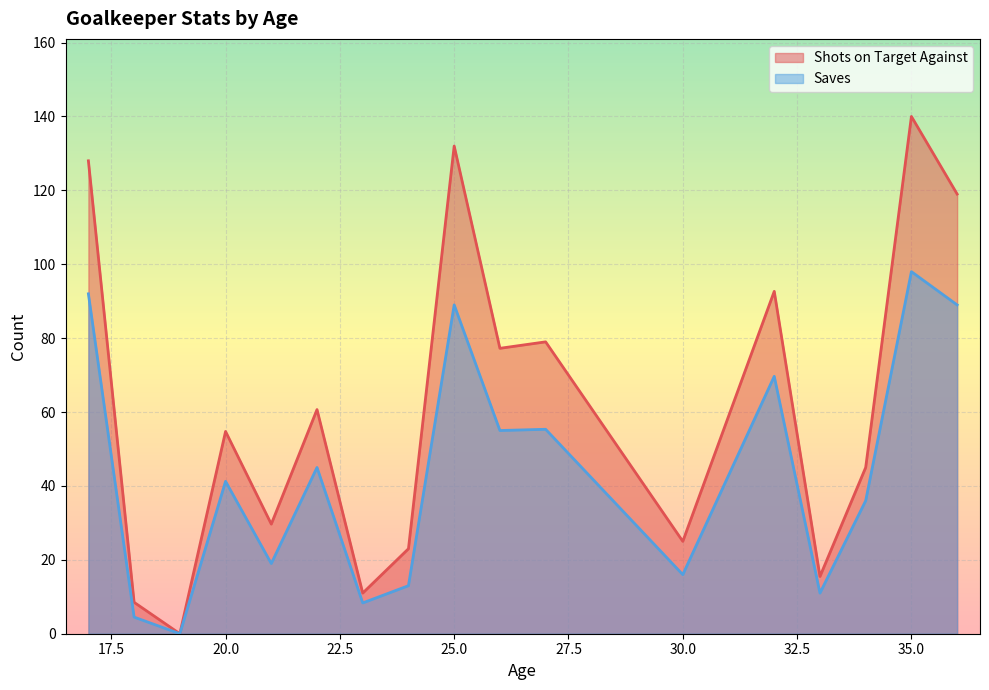

Which series changed the most between 22 and 35?

Shots on Target Against